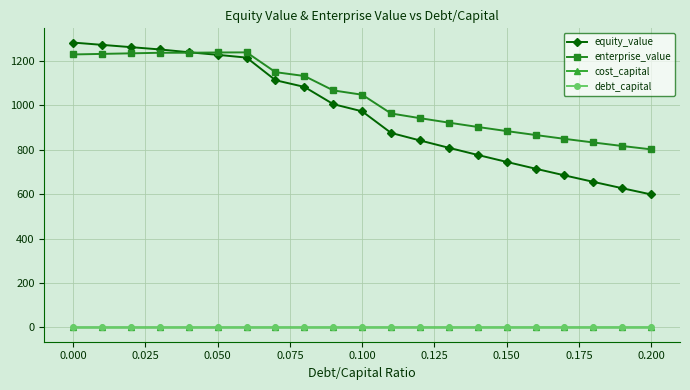

True or false: enterprise_value and debt_capital intersect in this chart.

False